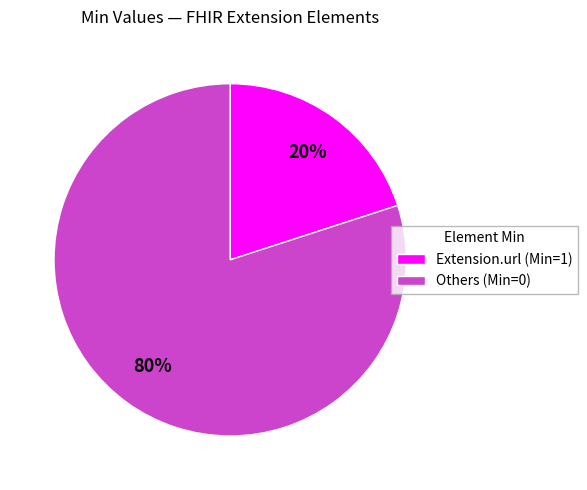

Rank the categories by value from lowest to highest.

Extension.url (Min=1), Others (Min=0)